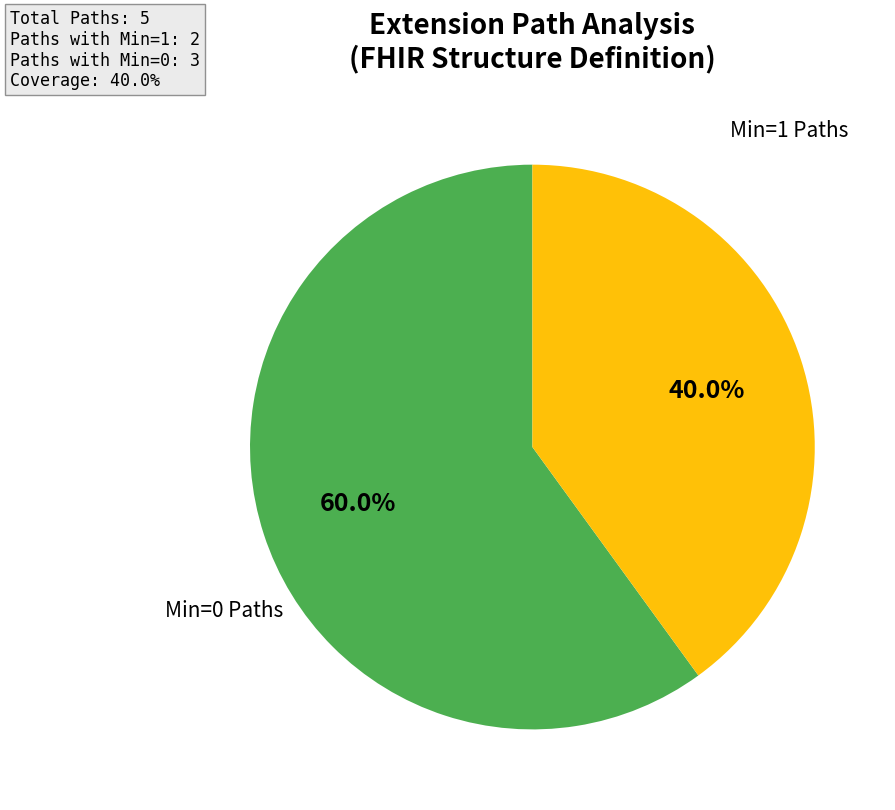

How many segments does this pie chart have?

2